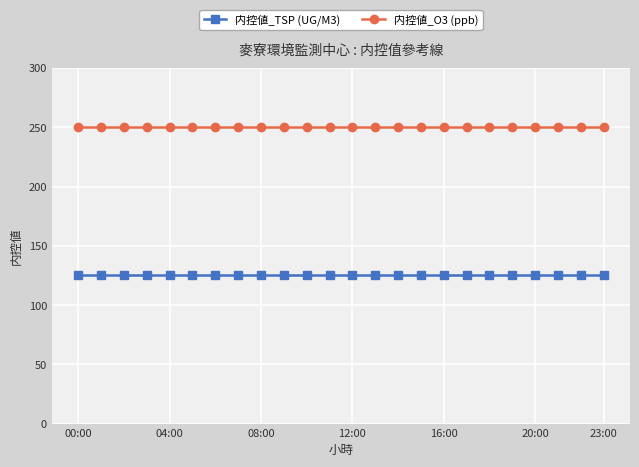

What are all the series names shown in the legend?

内控値_TSP (UG/M3), 内控値_O3 (ppb)